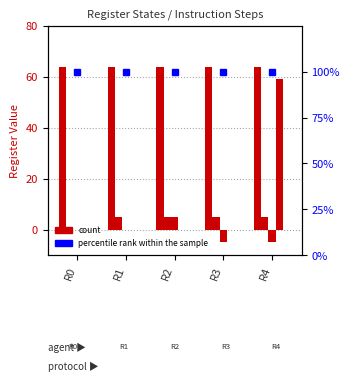

Is the value of R3 at R1 greater than the value of percentile rank within the sample at R0?

No